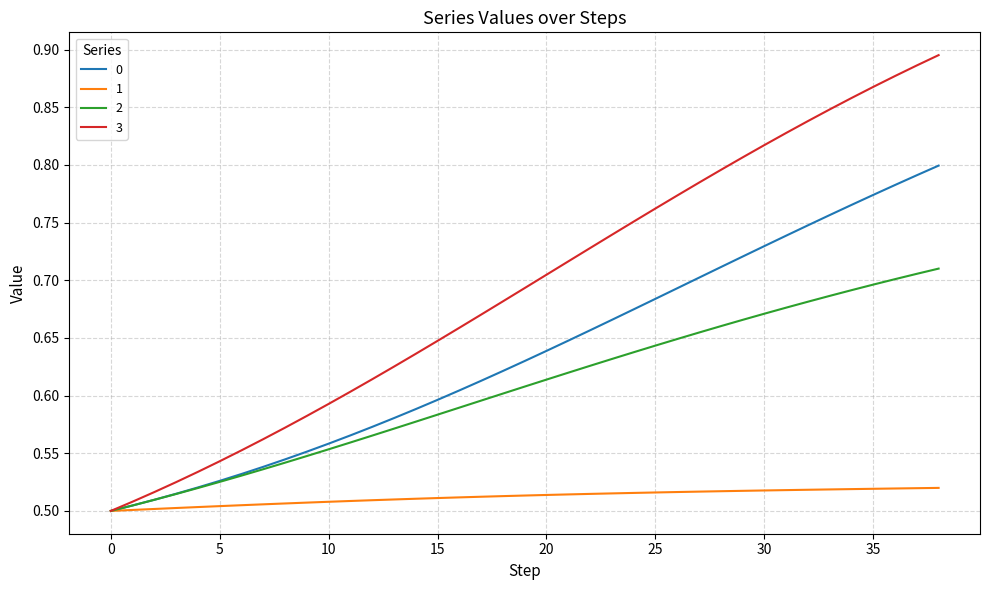

Which series has the widest spread of values?

3